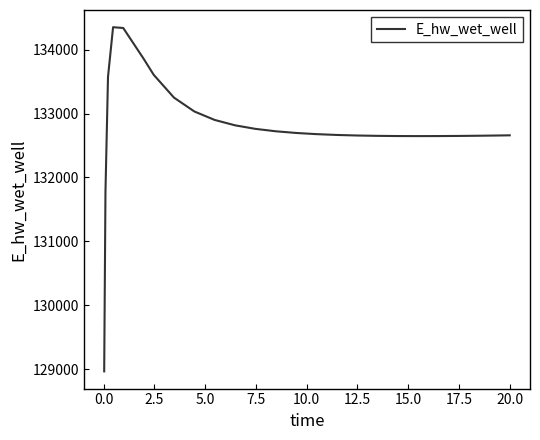

What is the minimum value shown in the chart?

128966.8